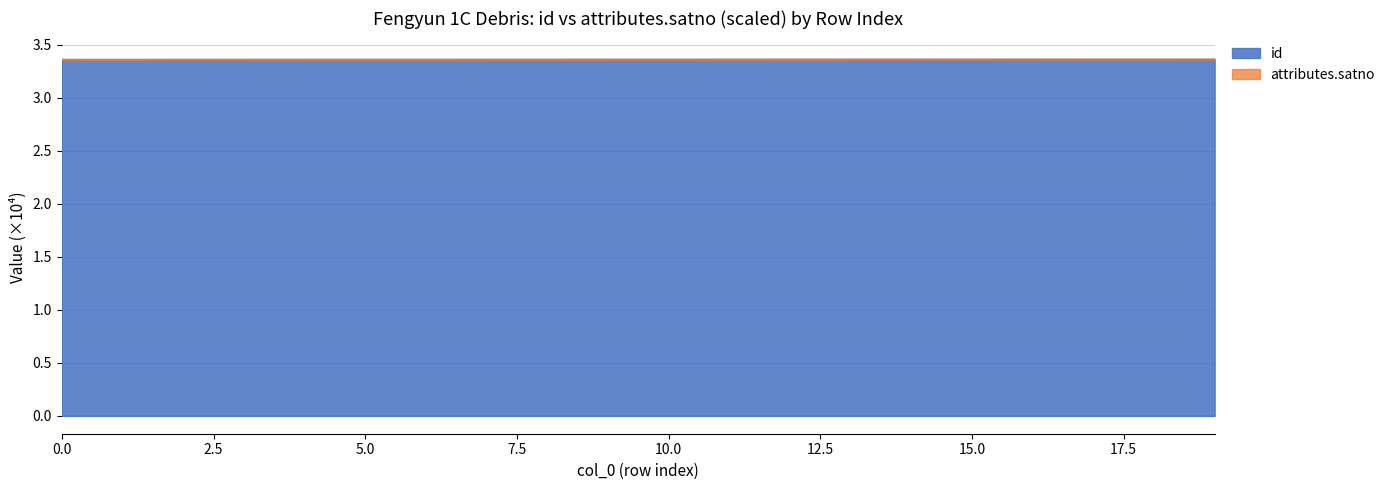

Rank the series at 4 from lowest to highest value.

id, attributes.satno